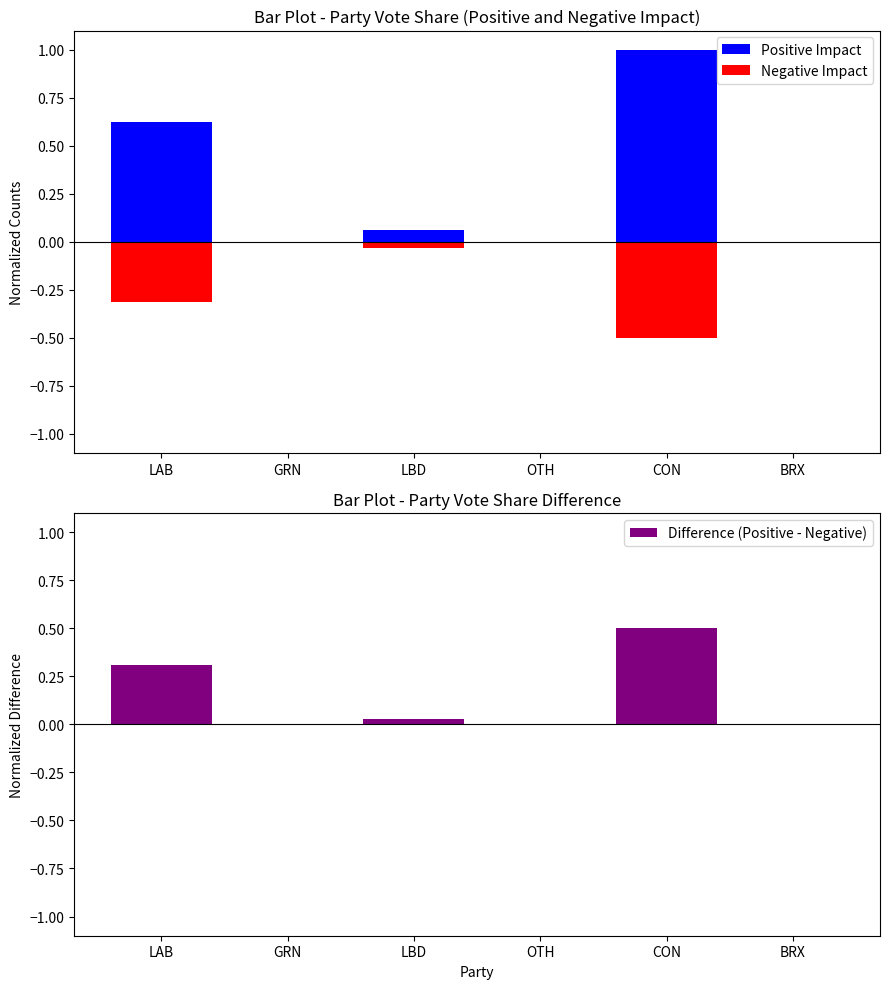

List the series in order of their peak value, lowest first.

Negative Impact, Difference (Positive - Negative), Positive Impact